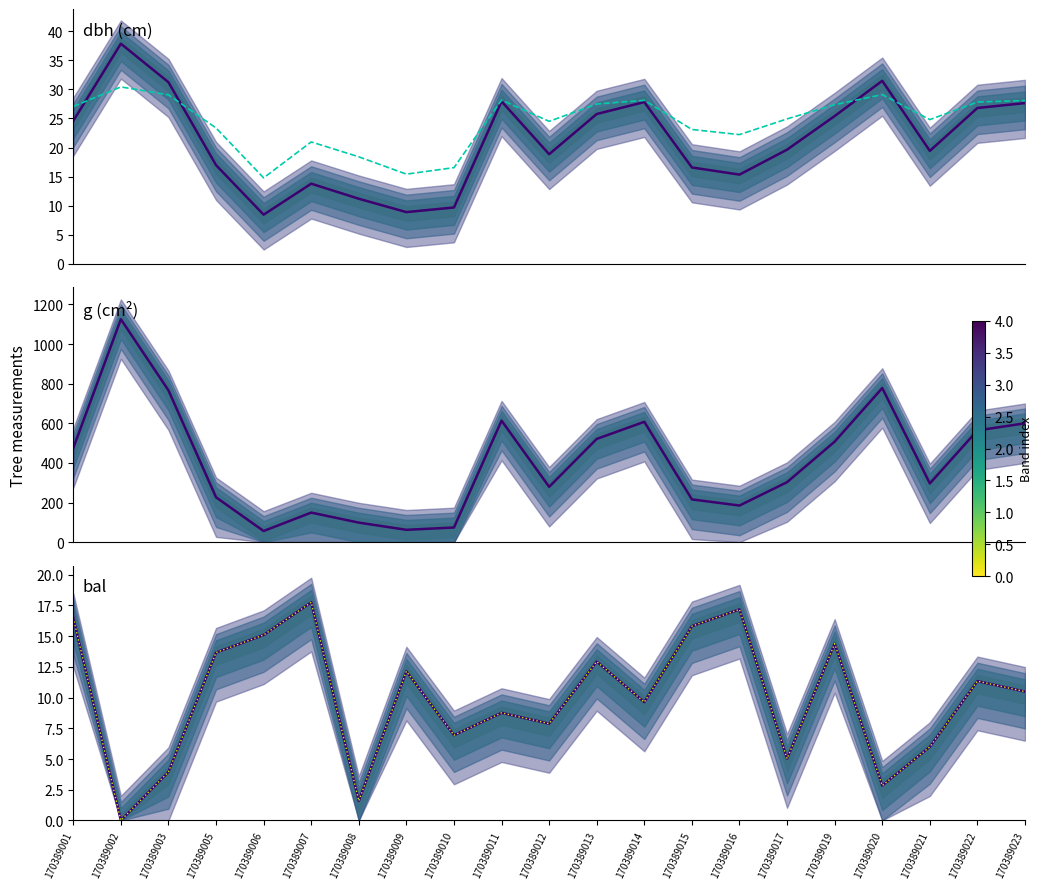

Reading left to right, extract all data points from this chart.

dbh: 24.6	37.9	31.2	17.0	8.4	13.8	11.2	8.9	9.7	27.9	18.9	25.8	27.8	16.6	15.3	19.6	25.4	31.5	19.4	26.8	27.6
h (scaled): 27.1	30.4	29.1	23.4	14.8	21.0	18.4	15.4	16.5	28.2	24.5	27.5	28.1	23.1	22.2	24.9	27.4	29.1	24.8	27.8	28.1
g: 474.8	1125.3	766.2	226.3	56.1	149.1	98.4	62.1	73.8	613.2	279.2	521.1	607.4	215.6	184.7	302.7	507.2	777.8	296.3	563.9	599.9
bal: 16.5	0.0	4.0	13.7	15.1	17.8	1.6	12.1	6.9	8.8	7.9	12.9	9.6	15.8	17.2	5.0	14.4	2.8	6.0	11.3	10.5
bal_intrasp: 16.5	0.0	4.0	13.7	15.1	17.8	1.6	12.1	6.9	8.8	7.9	12.9	9.6	15.8	17.2	5.0	14.4	2.8	6.0	11.3	10.5